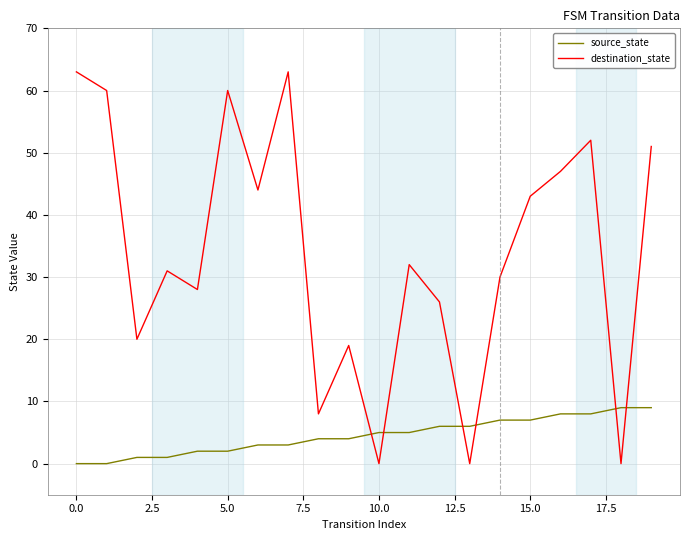

What is the greatest value displayed?

63